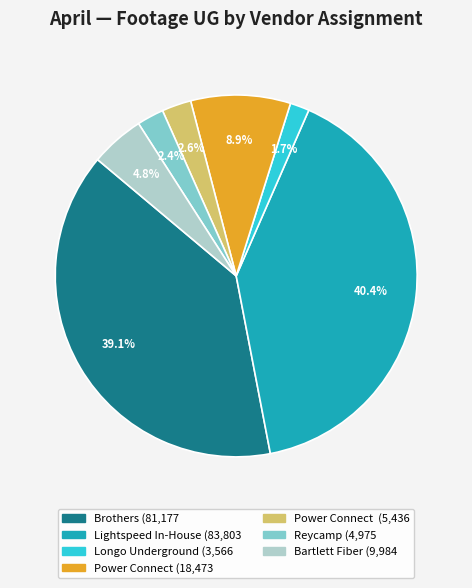

Is there any slice that represents more than half of the pie?

No